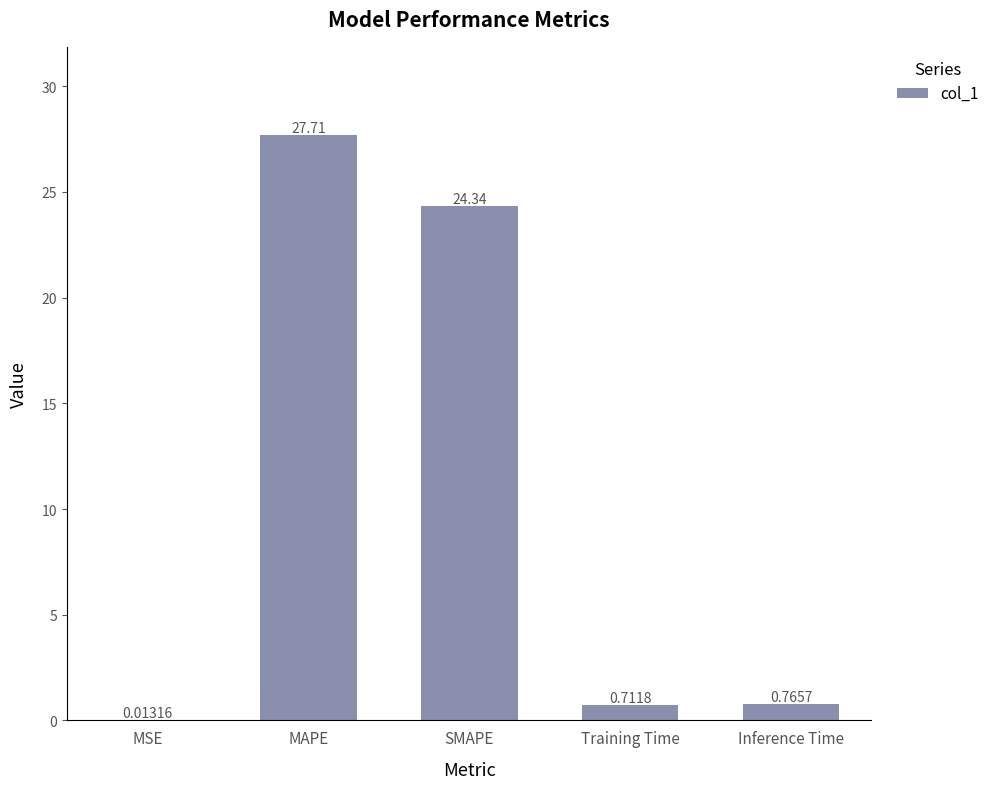

What is the sum of the values at MAPE and MSE?

27.7